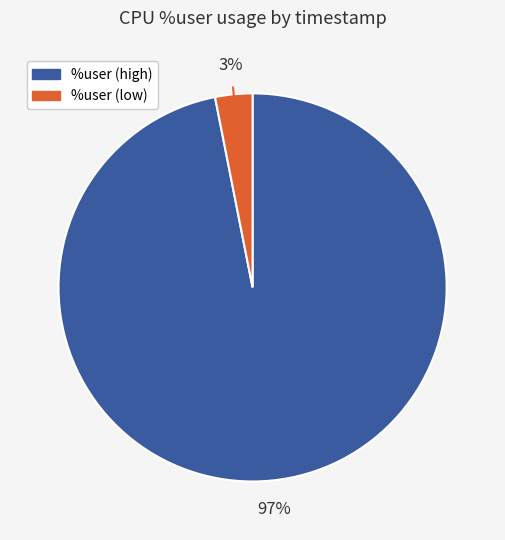

Is there a majority slice in this chart?

Yes